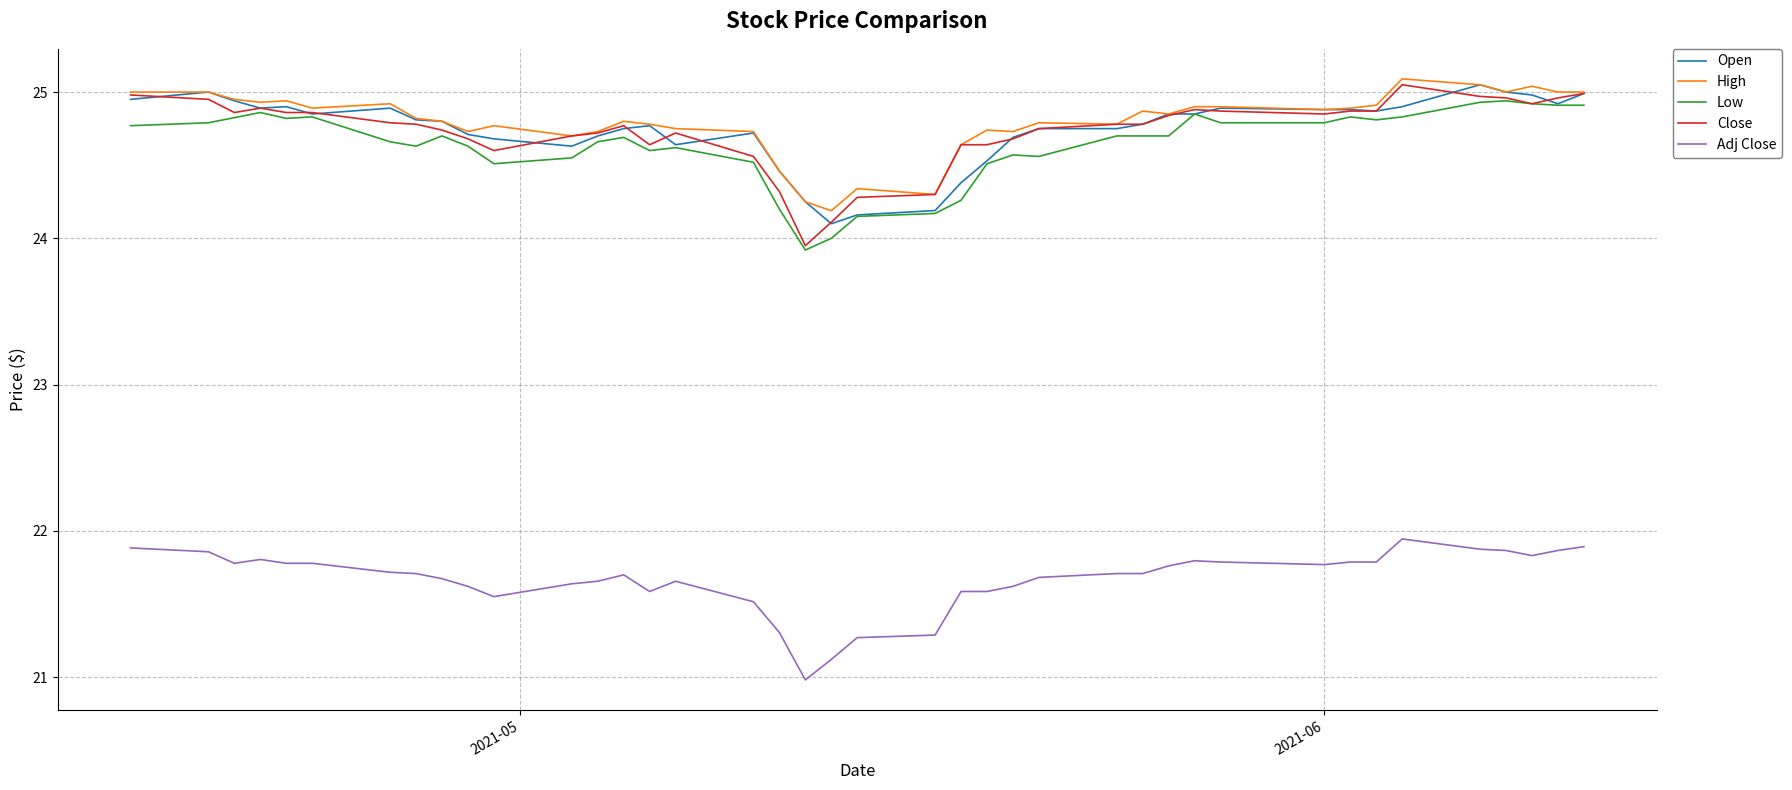

What are all the series names shown in the legend?

Open, High, Low, Close, Adj Close